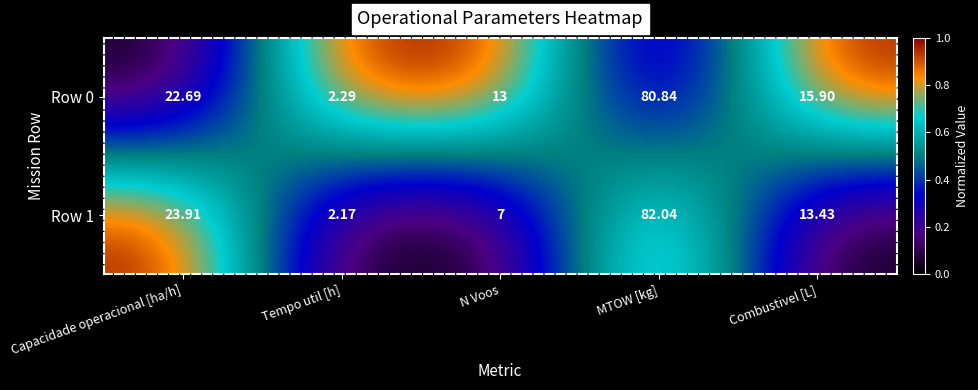

At which label is Row 1 closest to 42?

Capacidade operacional [ha/h]